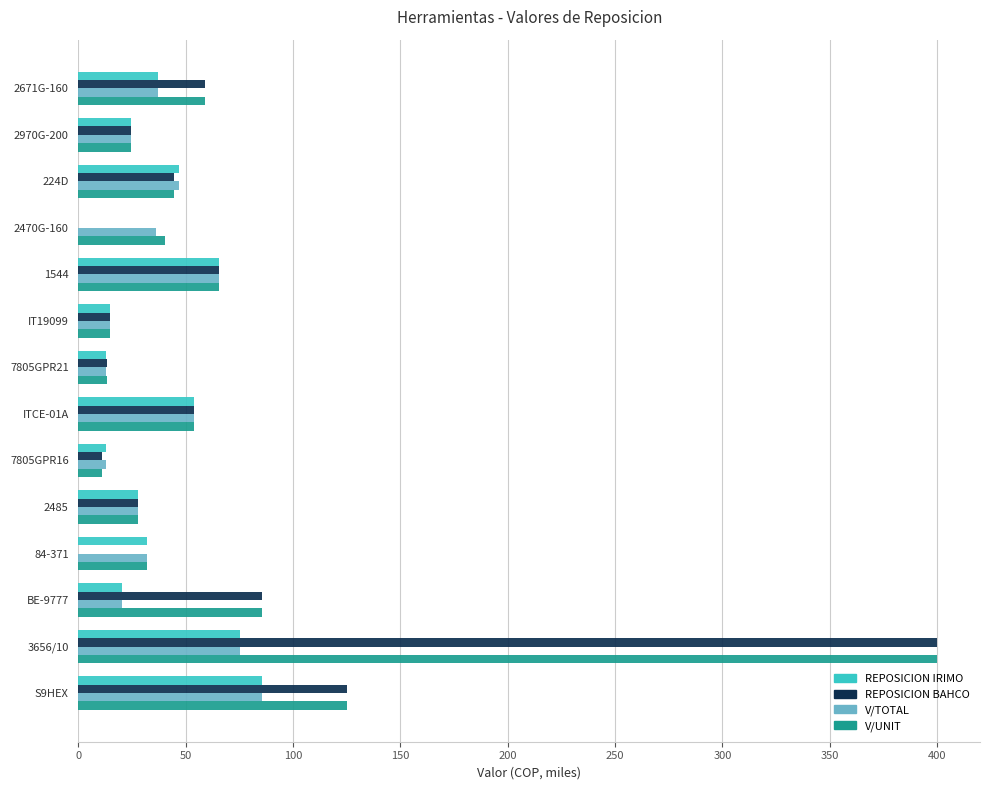

How many categories are shown in the chart?

14